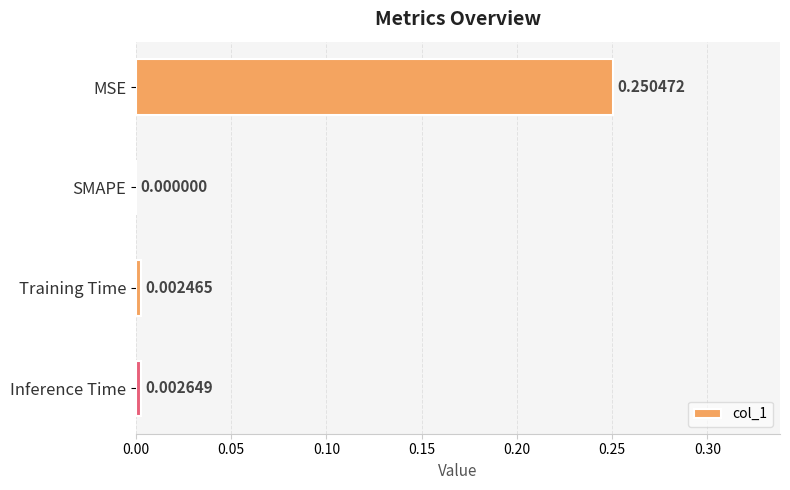

Which has a higher value, Training Time or SMAPE?

Training Time